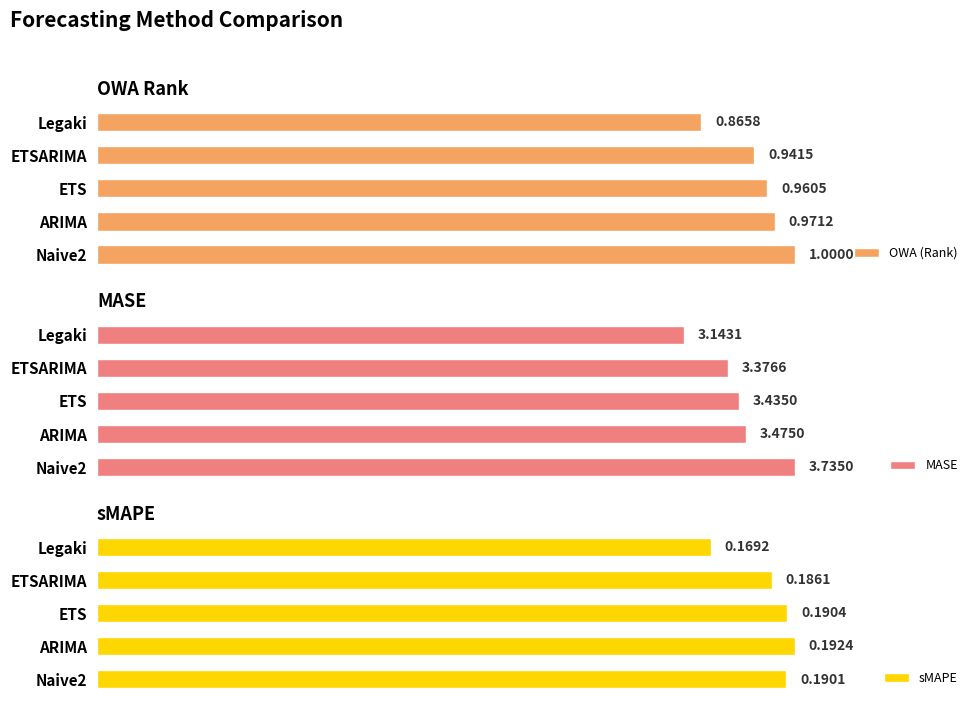

Which category has the lowest value in the OWA (Rank) series?

Legaki